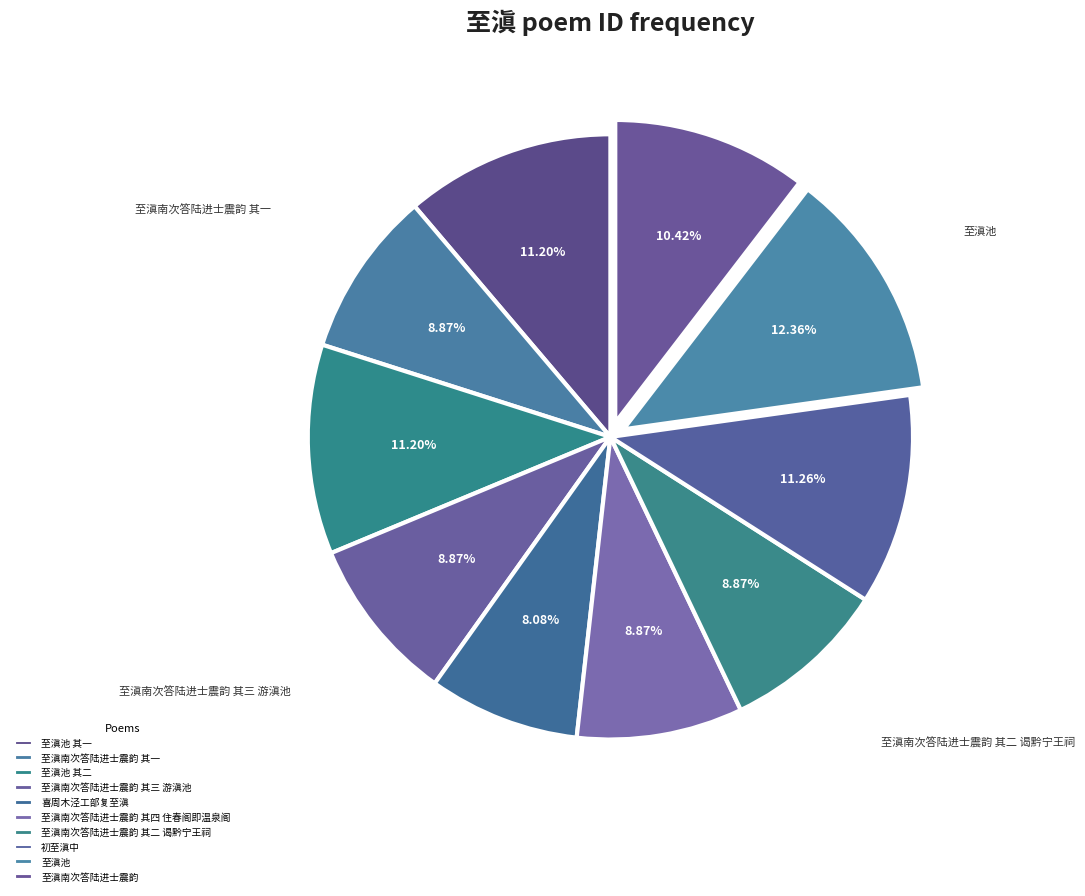

The 至滇南次答陆进士震韵 其一 slice represents 15% of the pie. True or false?

False